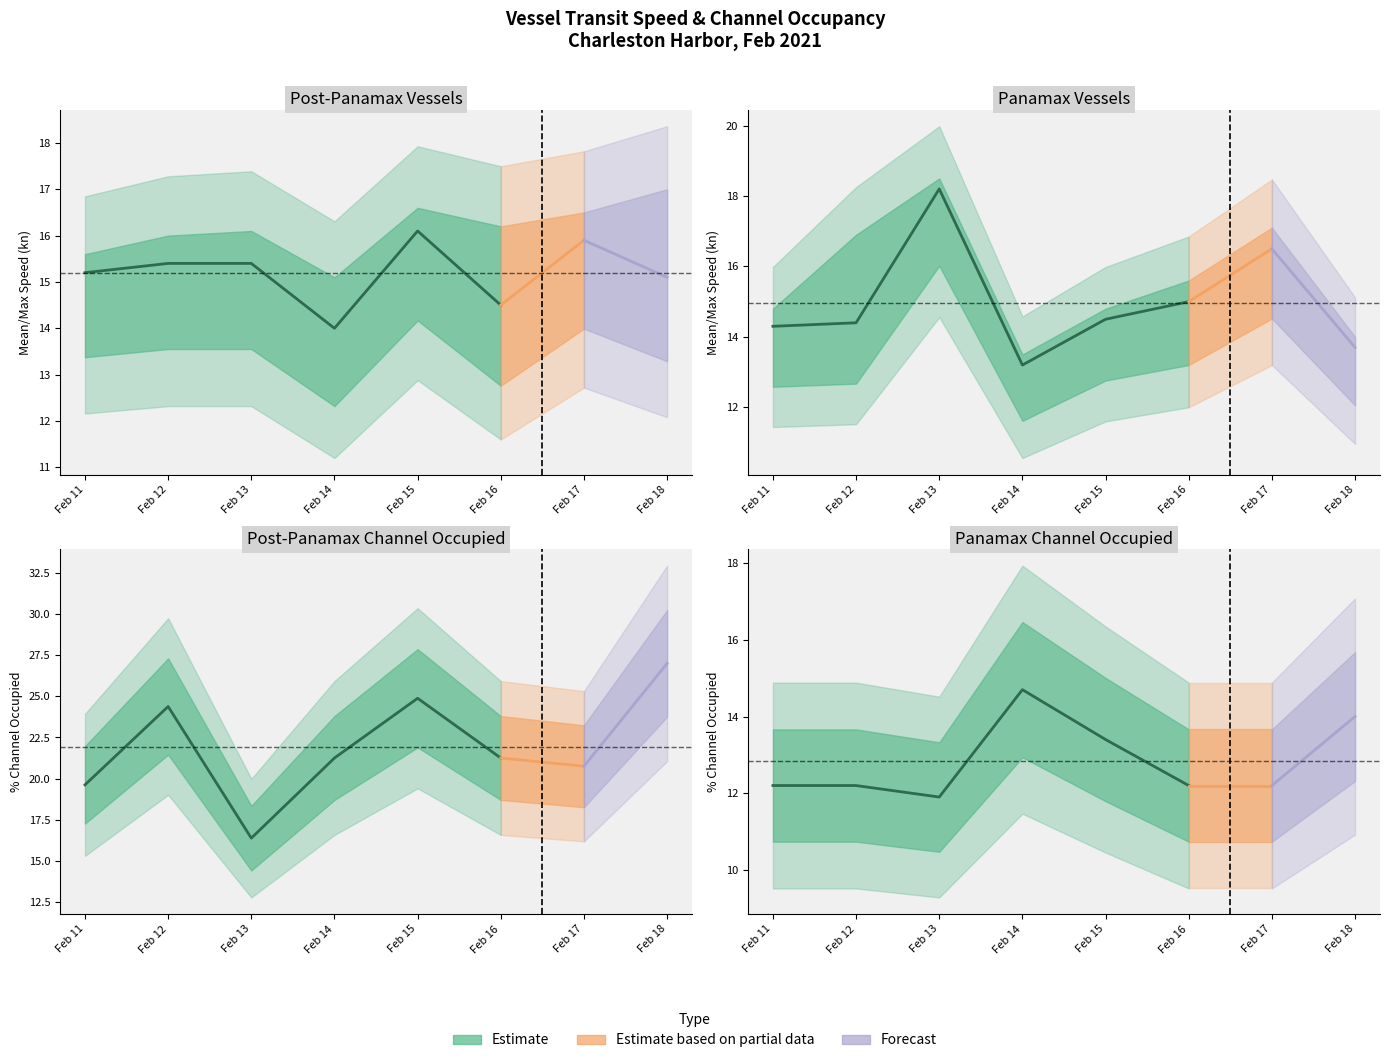

Reading left to right, what are all the values shown in this chart?

Post-Panamax Mean Speed: 15.2	15.4	15.4	14.0	16.1	14.5	15.9	15.1
Panamax Mean Speed: 14.3	14.4	18.2	13.2	14.5	15.0	16.5	13.7
Post-Panamax Max Speed: 15.6	16.0	16.1	15.1	16.6	16.2	16.5	17.0
Panamax Max Speed: 14.8	16.9	18.5	13.5	14.8	15.6	17.1	14.0
Post-Panamax Channel Pct: 19.6	24.4	16.4	21.2	24.9	21.2	20.8	27.0
Panamax Channel Pct: 12.2	12.2	11.9	14.7	13.4	12.2	12.2	14.0